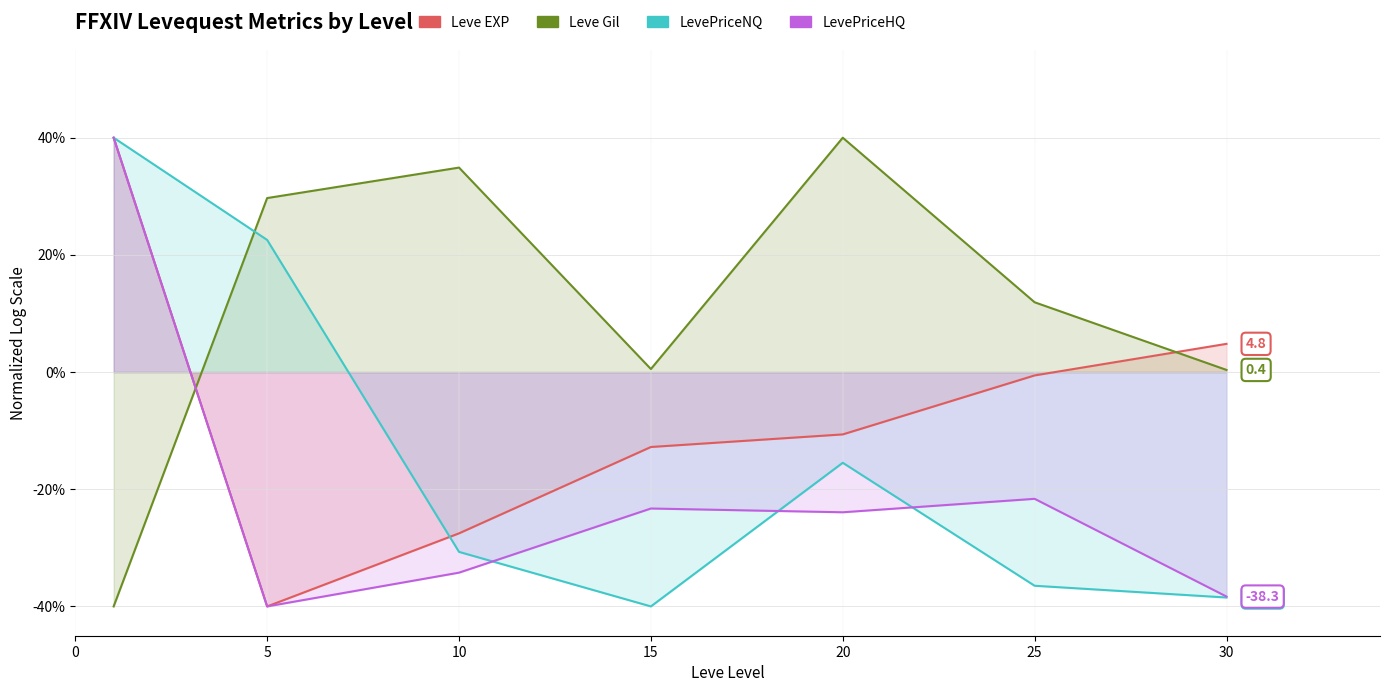

How many lines are shown in the chart?

4